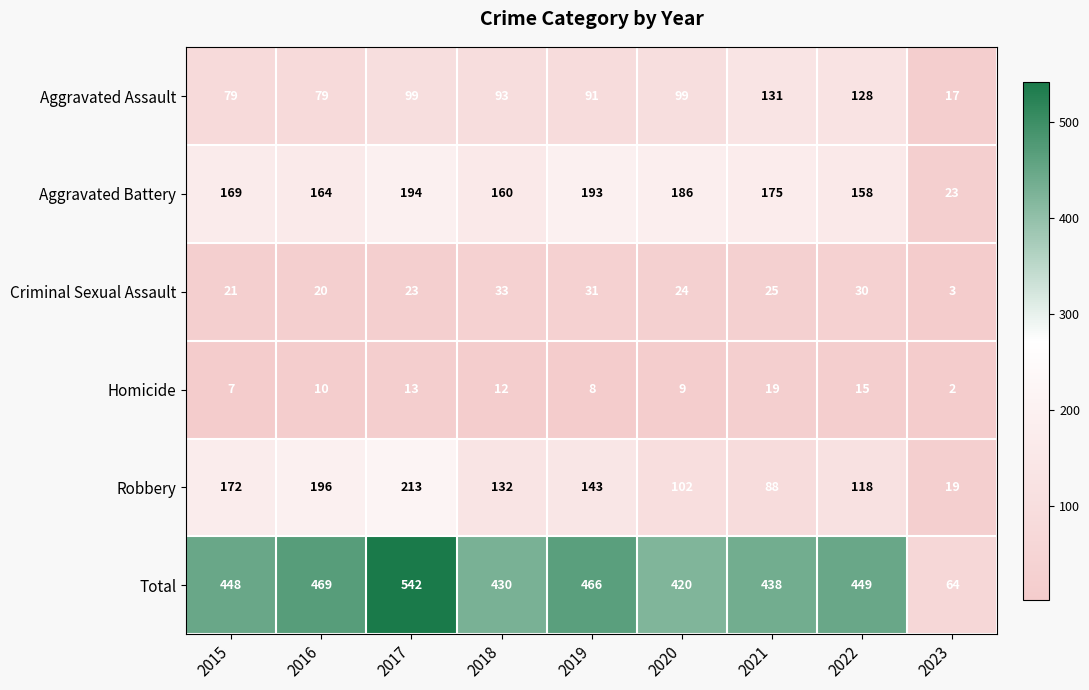

What is the average value of the Homicide series?

11